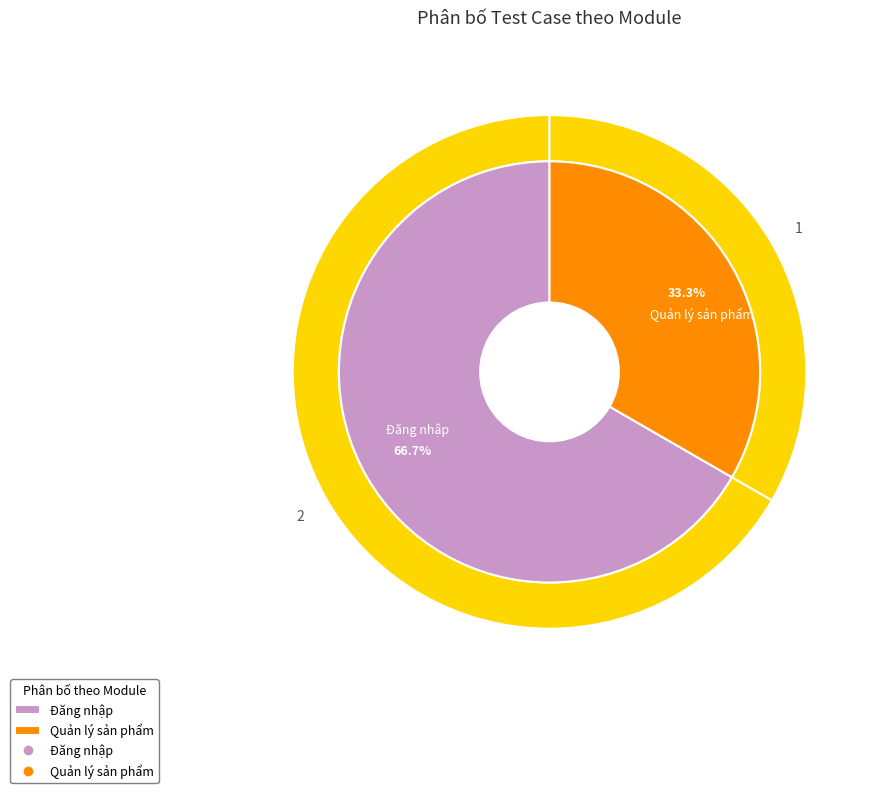

Does Đăng nhập represent more than half of the total?

Yes